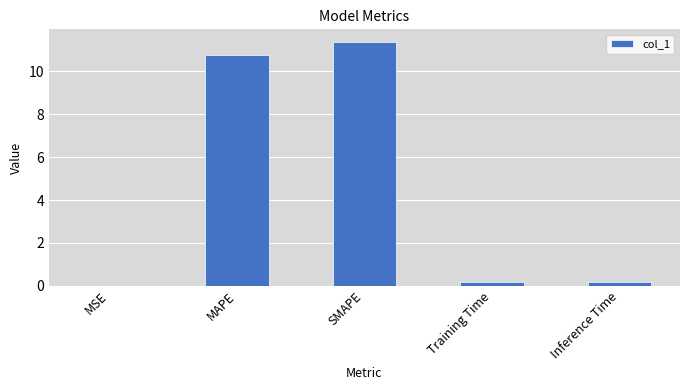

What is the greatest value displayed?

11.4